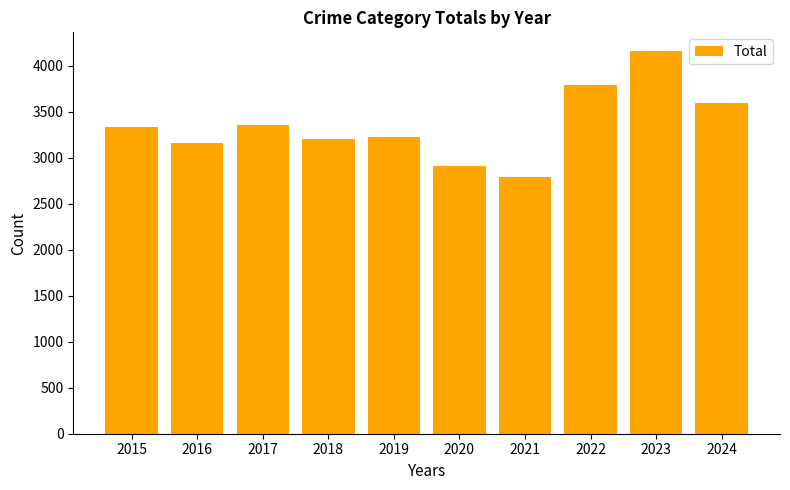

What is the value of the 9th bar from the left?

4154